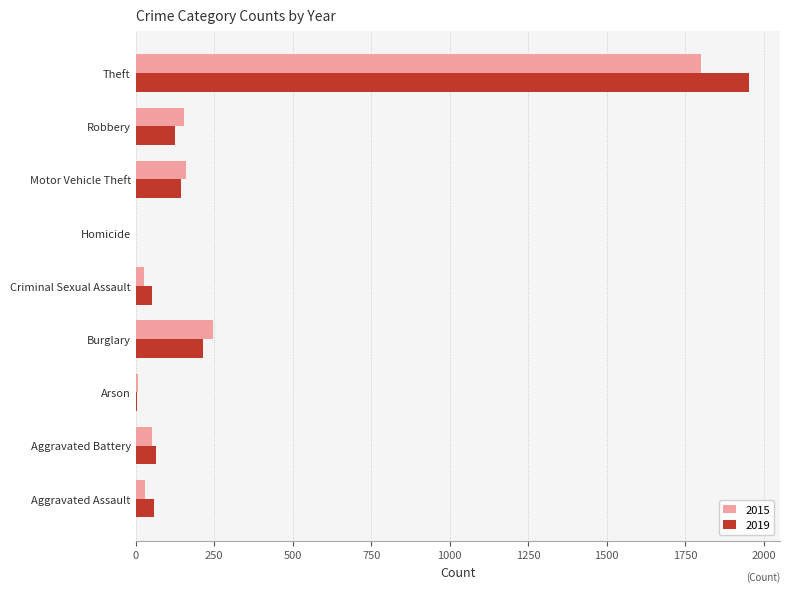

Which label corresponds to the largest value in the chart?

Theft